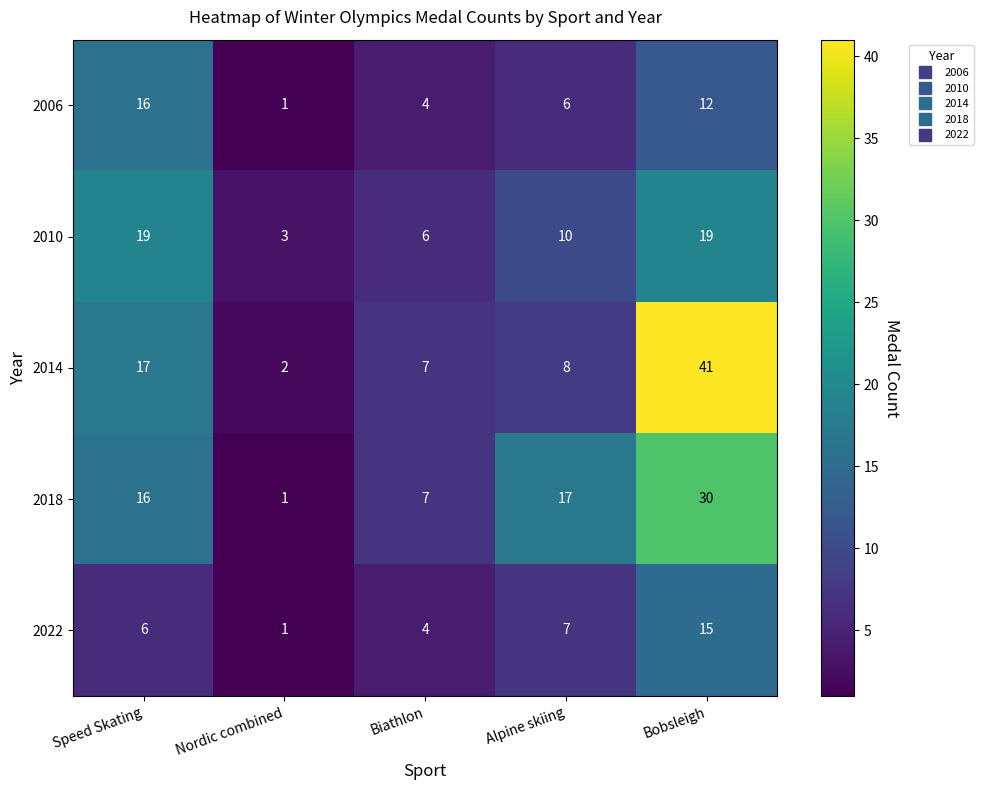

What is the difference between the 2018 values at Bobsleigh and Alpine skiing?

13